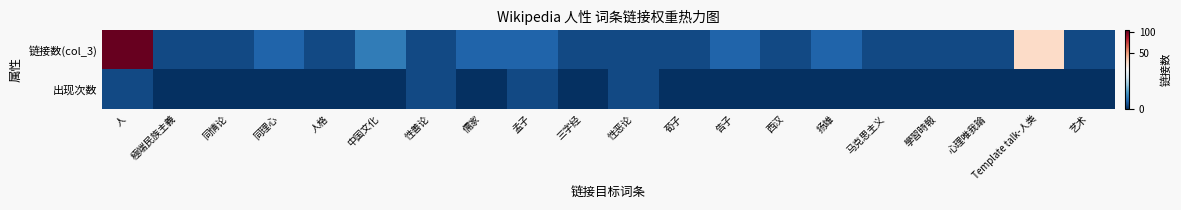

Reading left to right, transcribe all the data shown in this chart.

链接数(col_3): 人=103	極端民族主義=1	同情论=1	同理心=2	人格=1	中国文化=3	性善论=1	儒家=2	孟子=2	三字经=1	性恶论=1	荀子=1	告子=2	西汉=1	扬雄=2	马克思主义=1	學習時報=1	心理唯我論=1	Template talk-人类=28	艺术=1
出现次数: 人=1	極端民族主義=0	同情论=0	同理心=0	人格=0	中国文化=0	性善论=1	儒家=0	孟子=1	三字经=0	性恶论=1	荀子=0	告子=0	西汉=0	扬雄=0	马克思主义=0	學習時報=0	心理唯我論=0	Template talk-人类=0	艺术=0